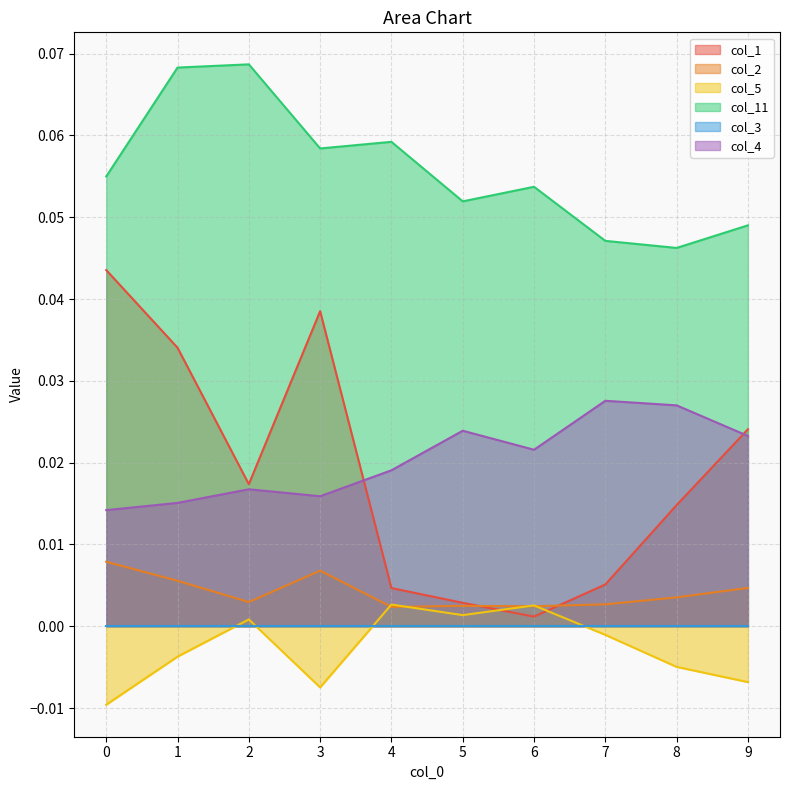

List the labels in order of col_4 value, largest first.

7, 8, 5, 9, 6, 4, 2, 3, 1, 0